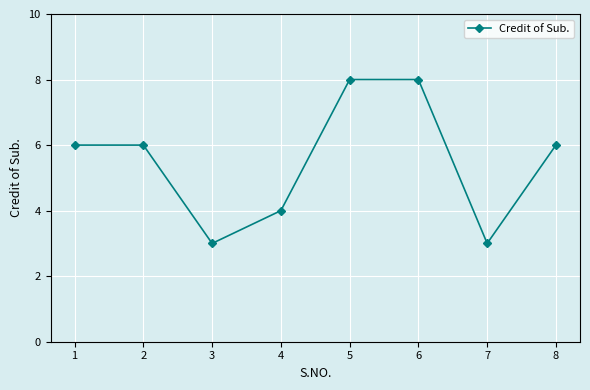

What is the minimum value shown in the chart?

3